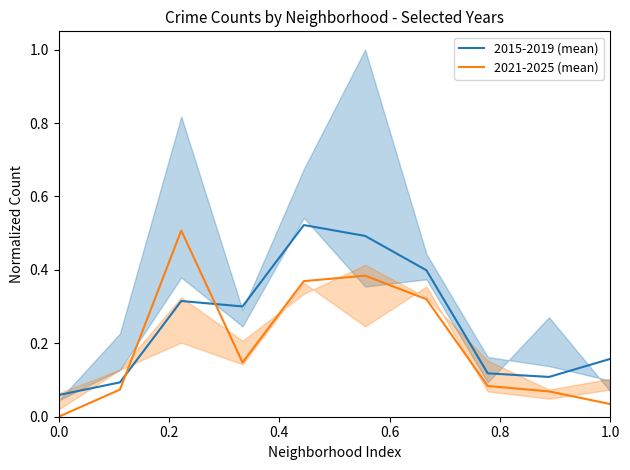

At how many categories does at least one series exceed 0?

10